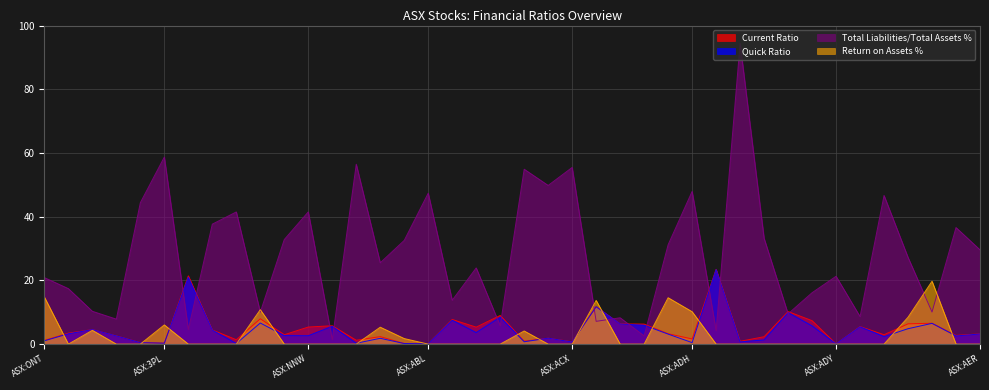

Which series has the largest total across all categories?

Total Liabilities/Total Assets %